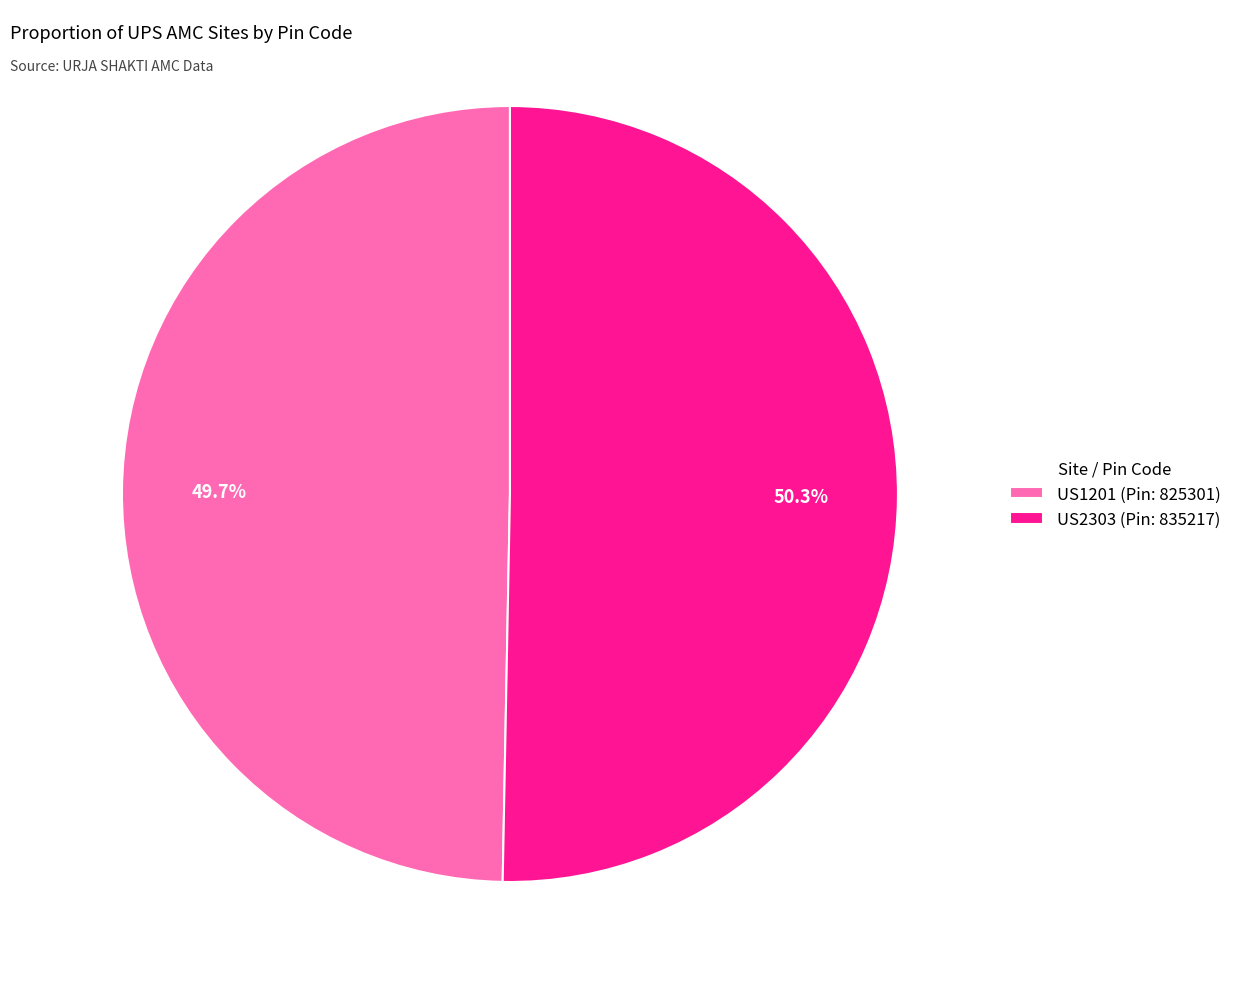

True or false: US2303 accounts for 59% of the total.

False